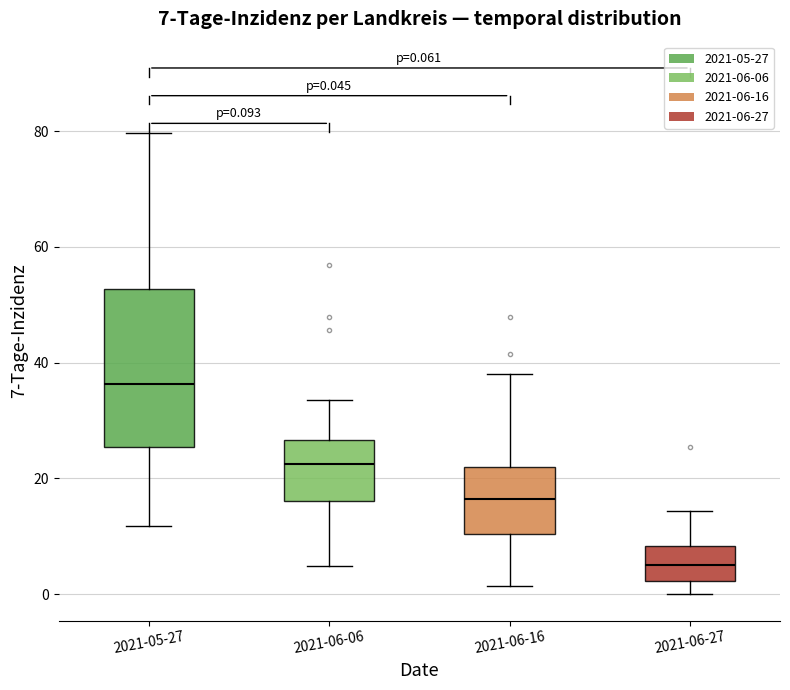

Which box has the highest median line?

2021-05-27